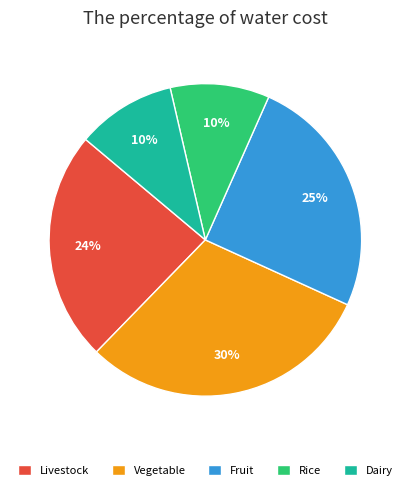

To the nearest percent, what is the average slice percentage?

20%